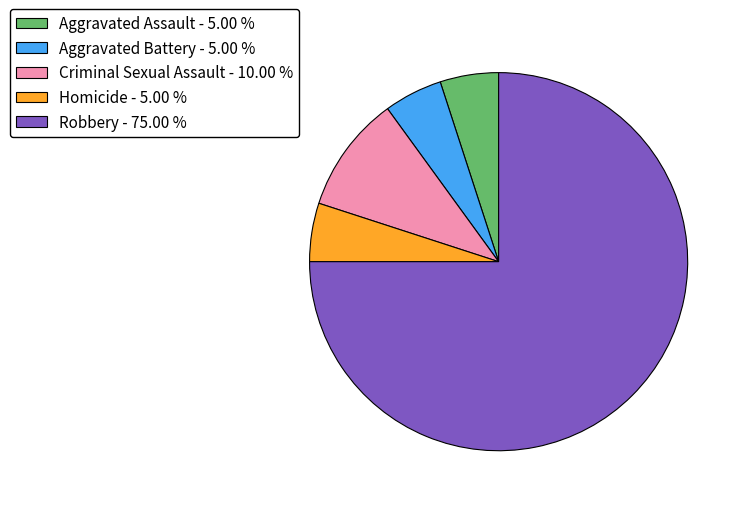

Between Aggravated Assault - 5.00 % and Robbery - 75.00 %, which is larger?

Robbery - 75.00 %